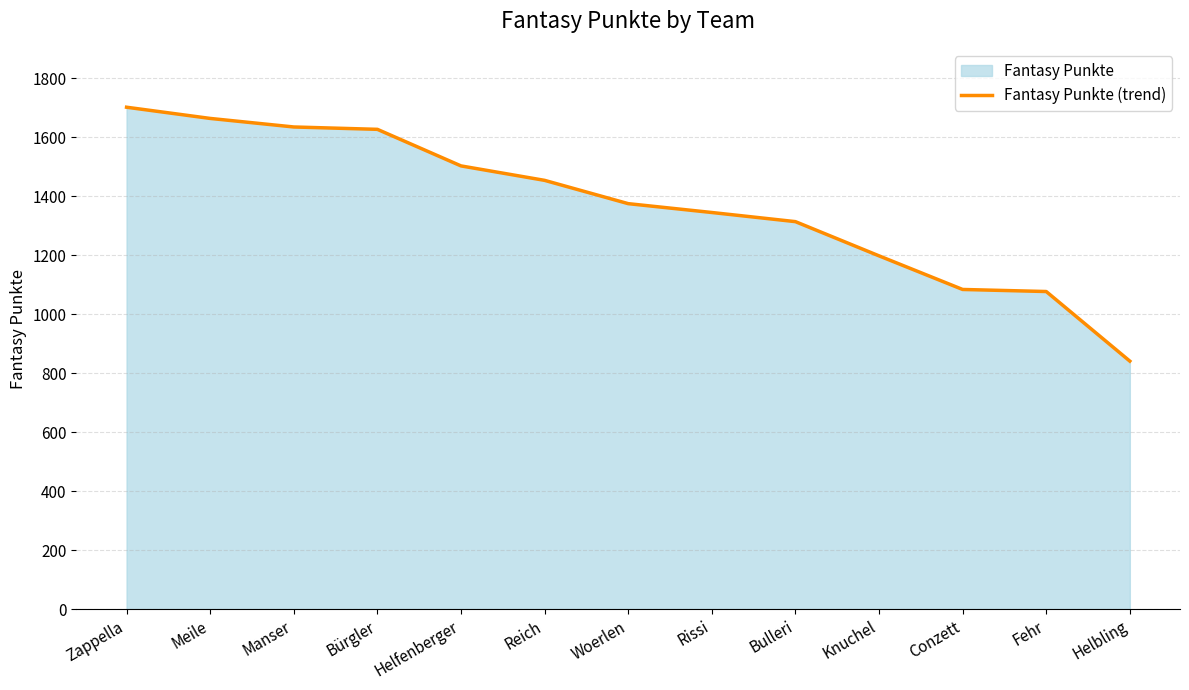

How many lines are shown in the chart?

1